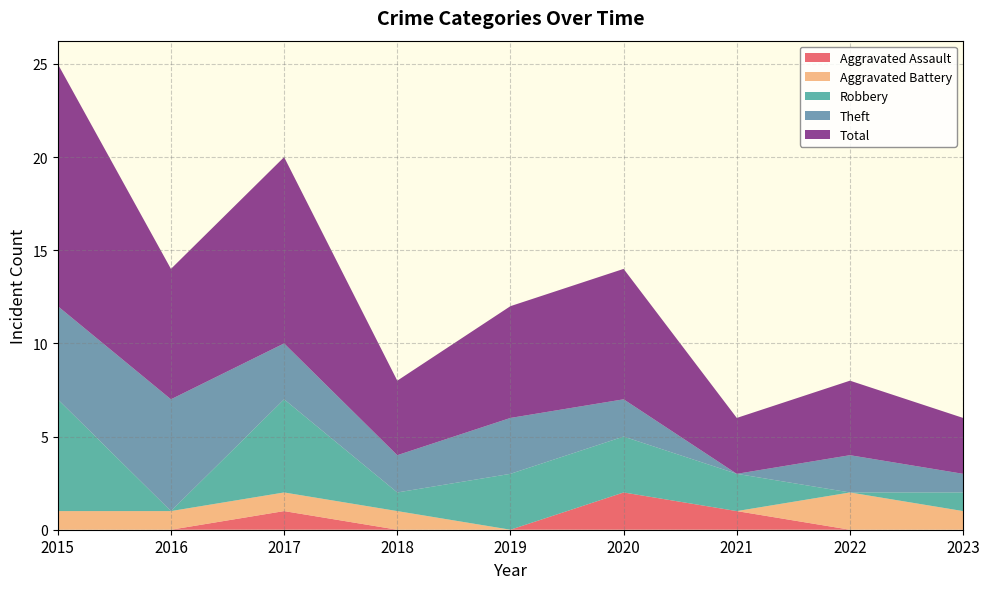

Reading right to left, transcribe all the data shown in this chart.

Aggravated Assault: 2023=0	2022=0	2021=1	2020=2	2019=0	2018=0	2017=1	2016=0	2015=0
Aggravated Battery: 2023=1	2022=2	2021=0	2020=0	2019=0	2018=1	2017=1	2016=1	2015=1
Robbery: 2023=1	2022=0	2021=2	2020=3	2019=3	2018=1	2017=5	2016=0	2015=6
Theft: 2023=1	2022=2	2021=0	2020=2	2019=3	2018=2	2017=3	2016=6	2015=5
Total: 2023=3	2022=4	2021=3	2020=7	2019=6	2018=4	2017=10	2016=7	2015=13